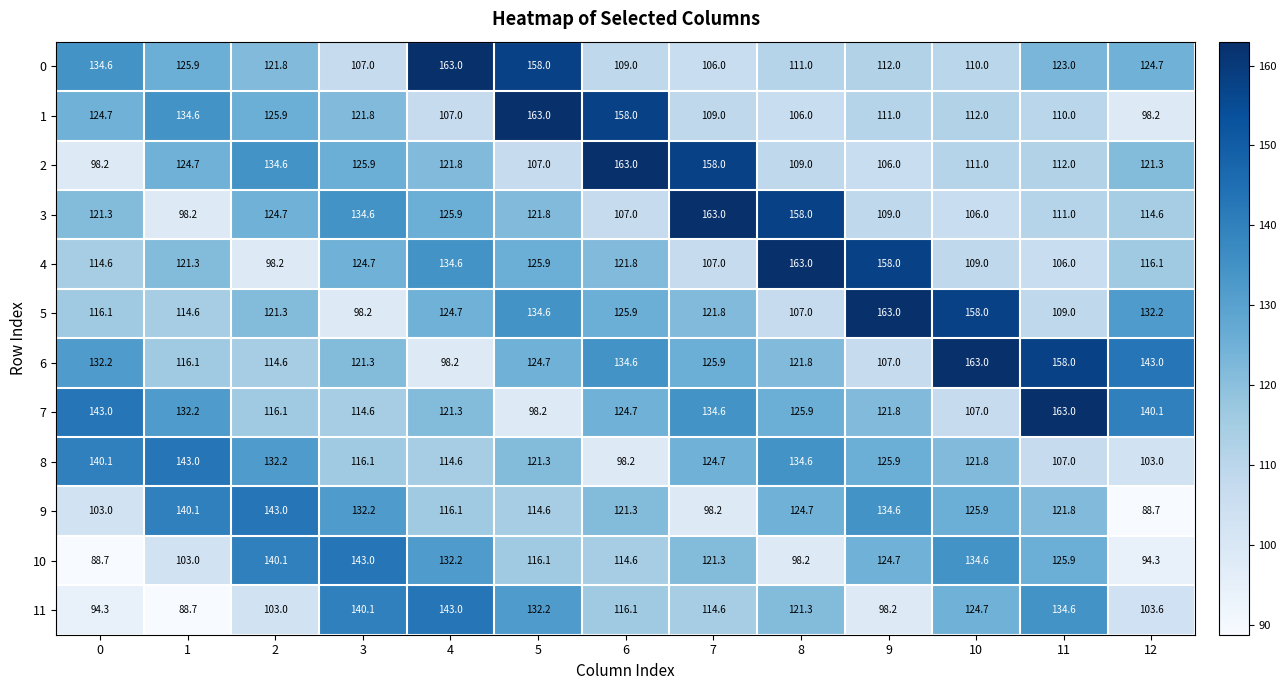

Which series changed the most between 11 and 12?

9